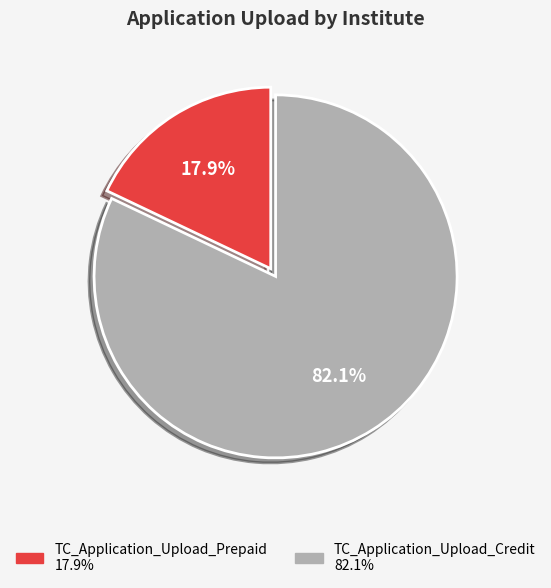

What percentage do TC_Application_Upload_Prepaid and TC_Application_Upload_Credit together represent?

100.0%